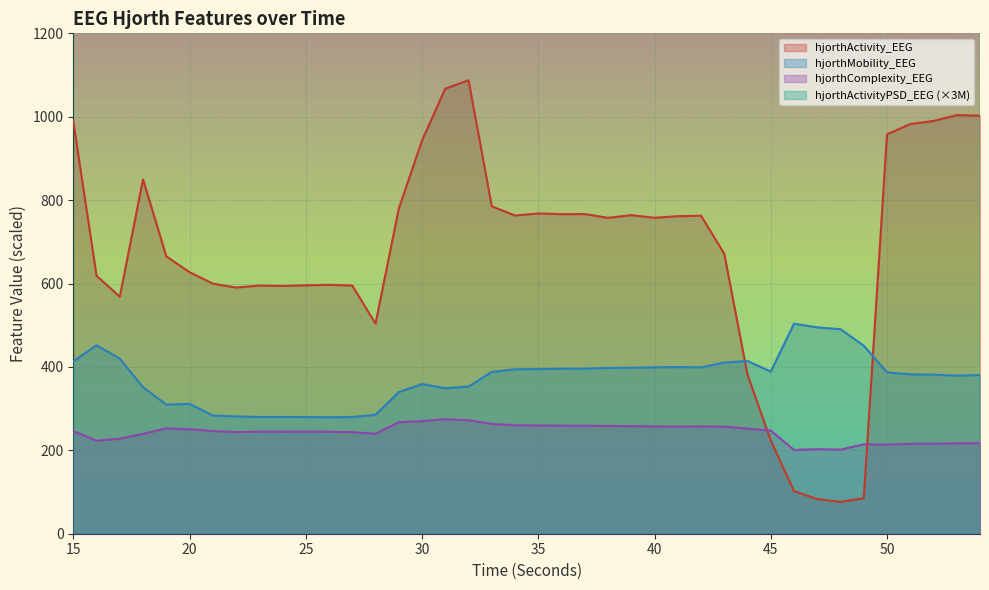

What is the value of the hjorthActivity_EEG point at the 27th from the left?

761.5